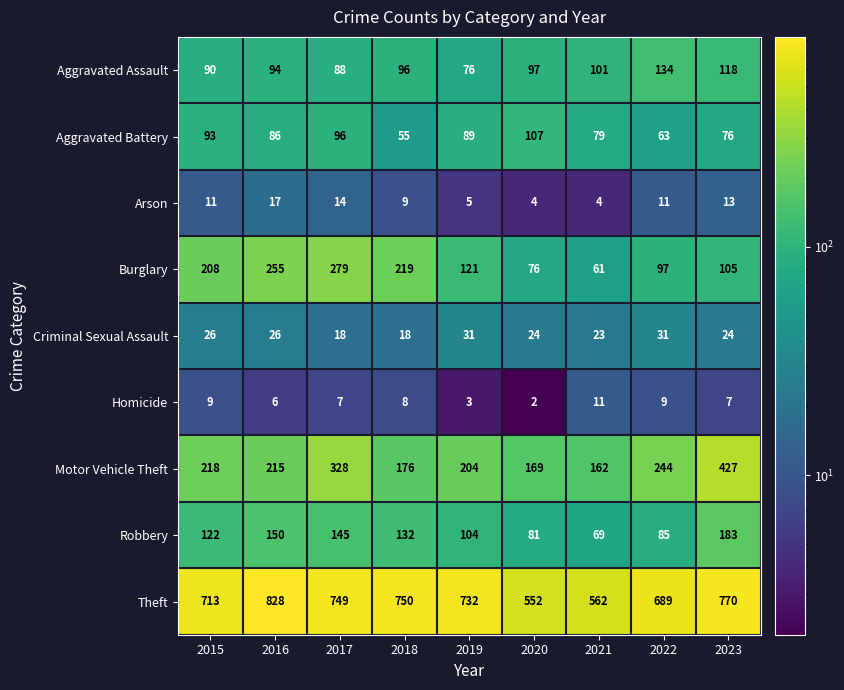

What is the difference between the maximum and second lowest values in the Motor Vehicle Theft series?

258